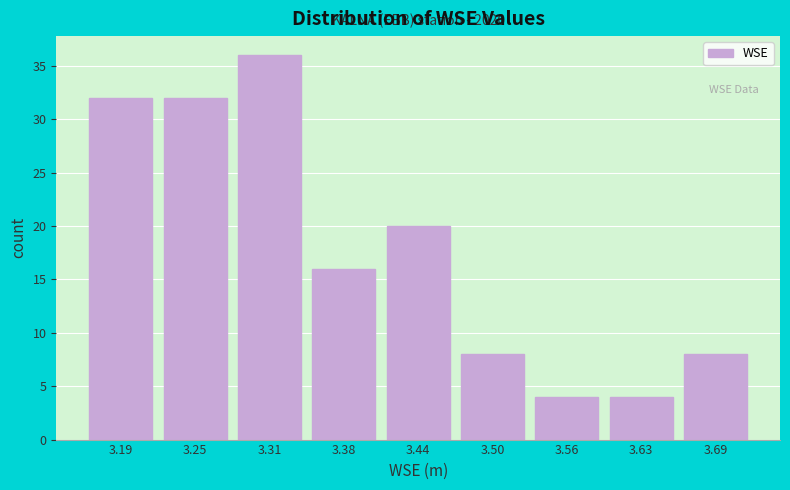

Reading left to right, what are all the values shown in this chart?

32	32	36	16	20	8	4	4	8